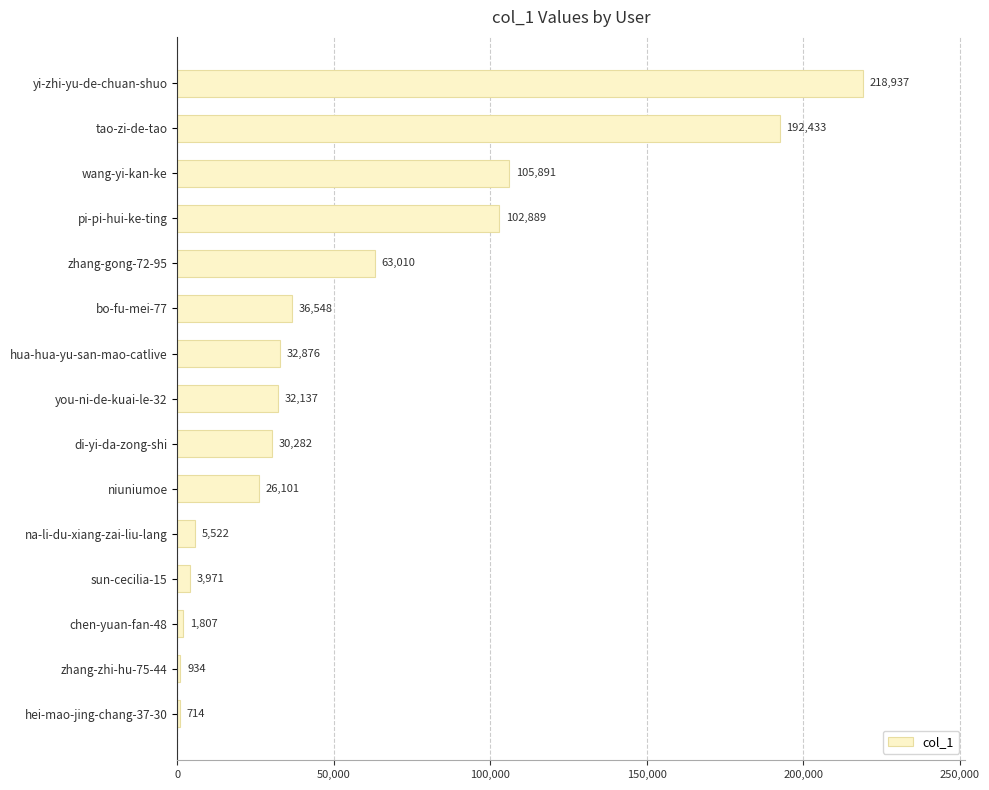

How many series are shown in this chart?

1